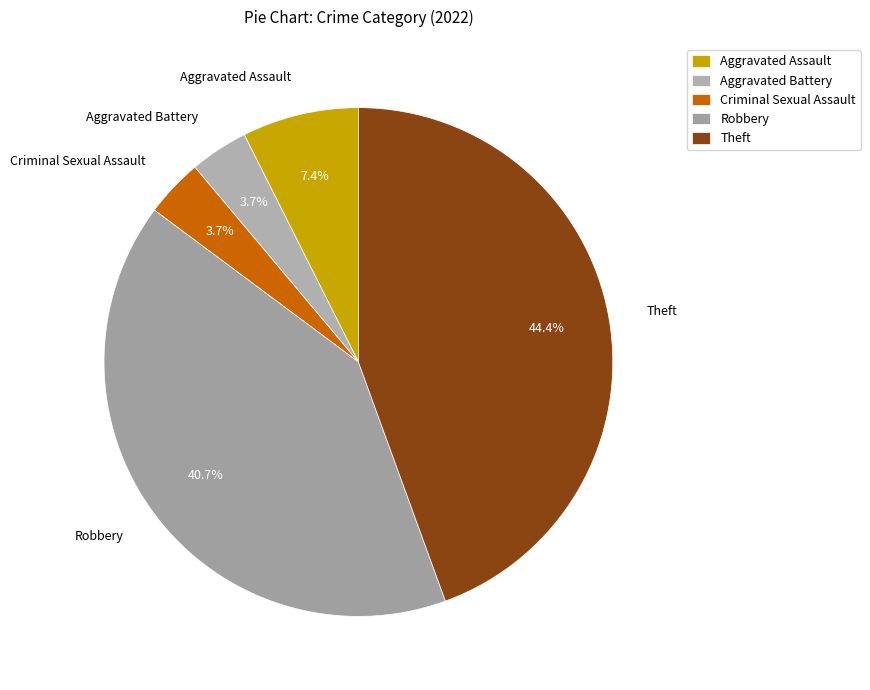

To the nearest percent, what is the difference between the largest and smallest slice percentages?

41%